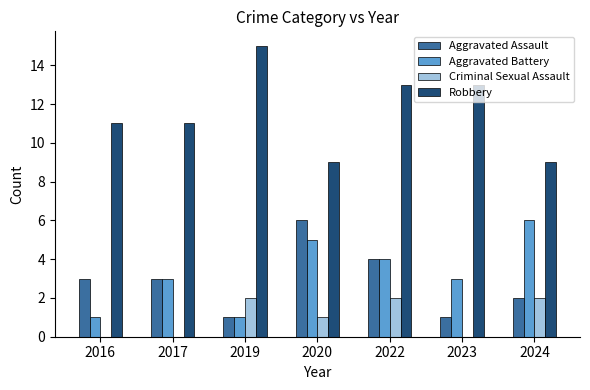

What value does the Robbery series have at 2017?

11